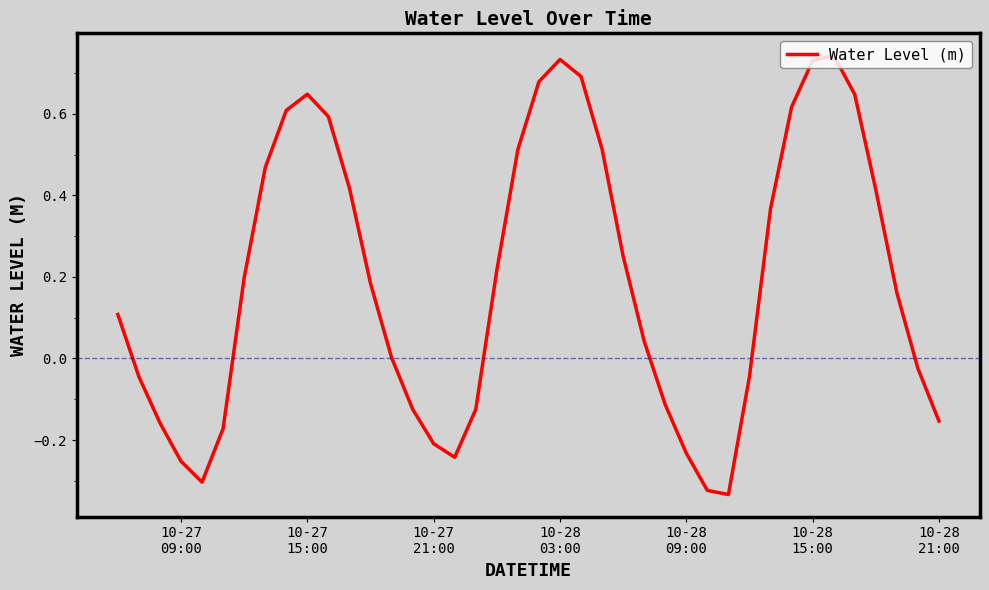

What is the difference between the maximum and minimum values?

1.1